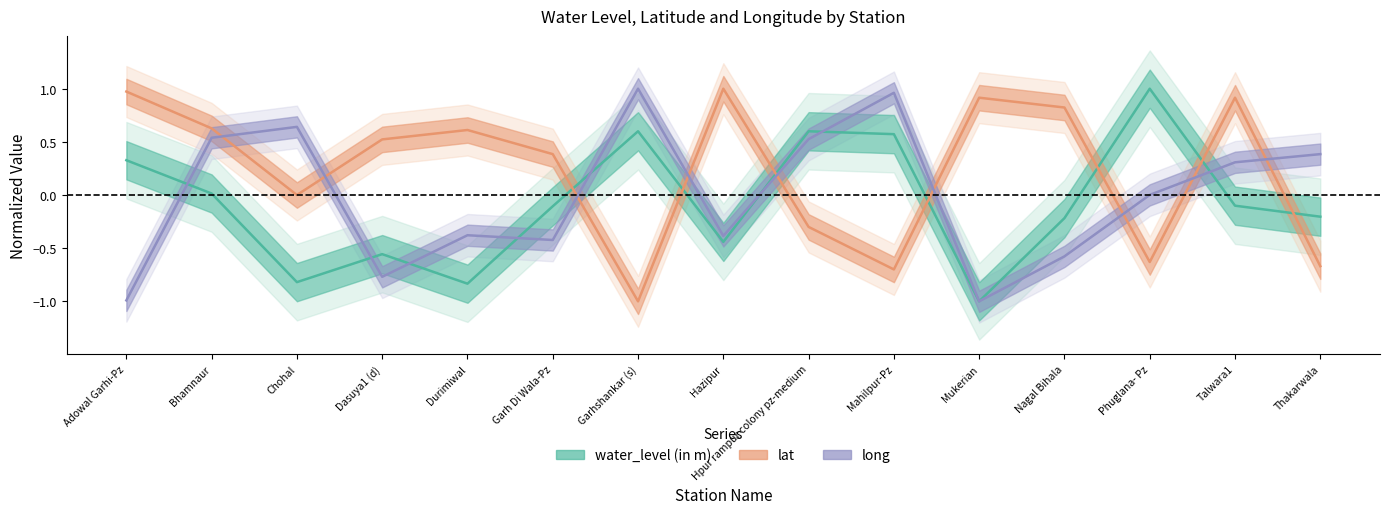

After their last crossing, which series has the higher values: lat or water_level (in m)?

water_level (in m)